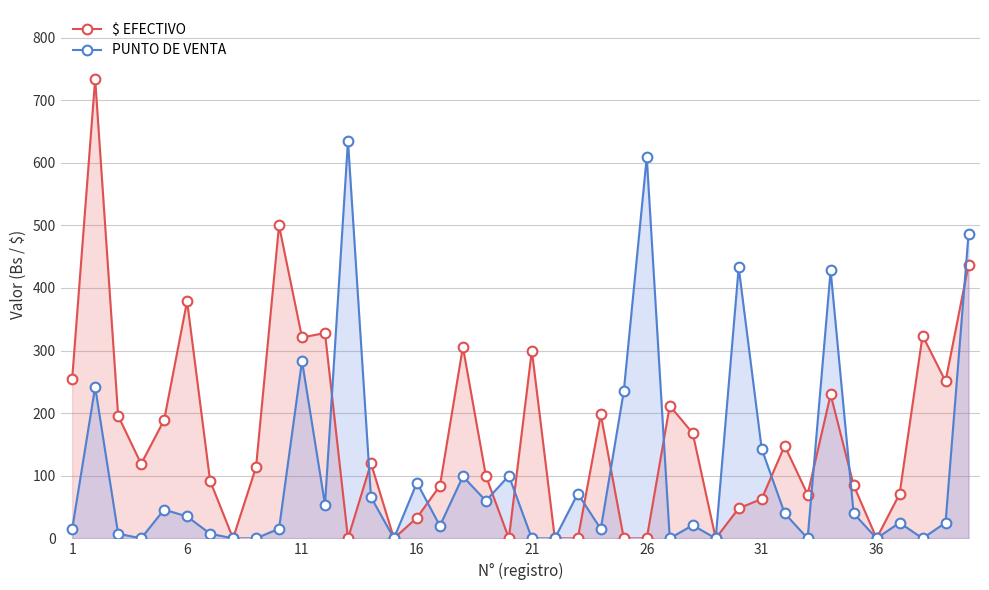

At how many categories does at least one series exceed 70?

34